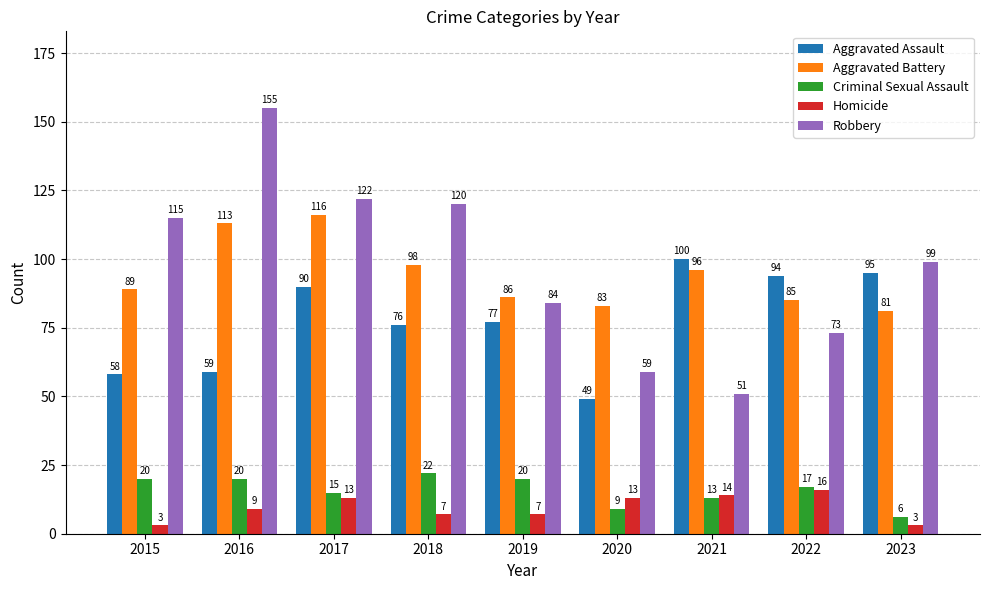

Reading left to right, extract all data points from this chart.

Aggravated Assault: 2015=58	2016=59	2017=90	2018=76	2019=77	2020=49	2021=100	2022=94	2023=95
Aggravated Battery: 2015=89	2016=113	2017=116	2018=98	2019=86	2020=83	2021=96	2022=85	2023=81
Criminal Sexual Assault: 2015=20	2016=20	2017=15	2018=22	2019=20	2020=9	2021=13	2022=17	2023=6
Homicide: 2015=3	2016=9	2017=13	2018=7	2019=7	2020=13	2021=14	2022=16	2023=3
Robbery: 2015=115	2016=155	2017=122	2018=120	2019=84	2020=59	2021=51	2022=73	2023=99